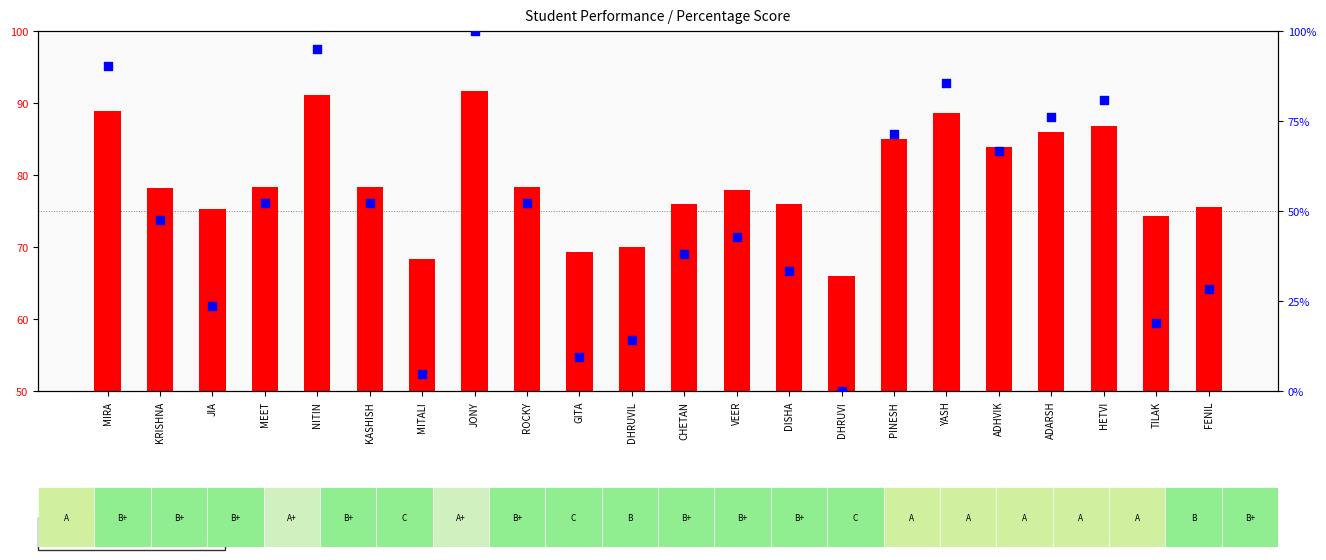

At which category is the sum across all series the highest?

JONY